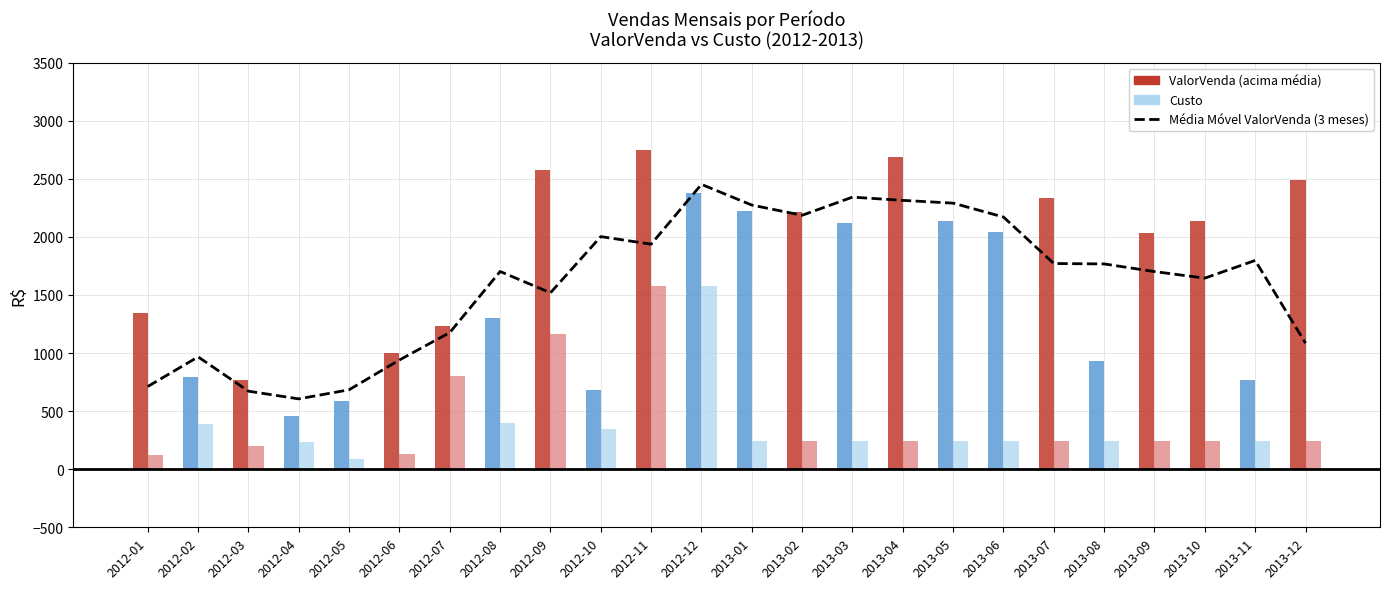

At which label does the data first exceed 1767?

2012-10